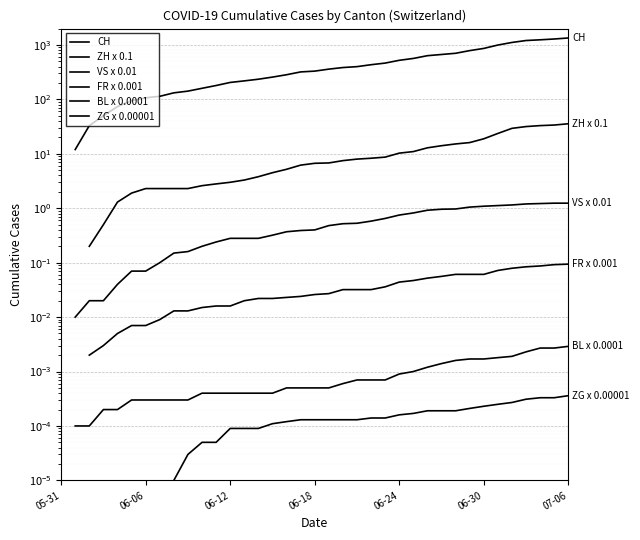

The value of ZH x 0.1 at 34 is 33.0. True or false?

True